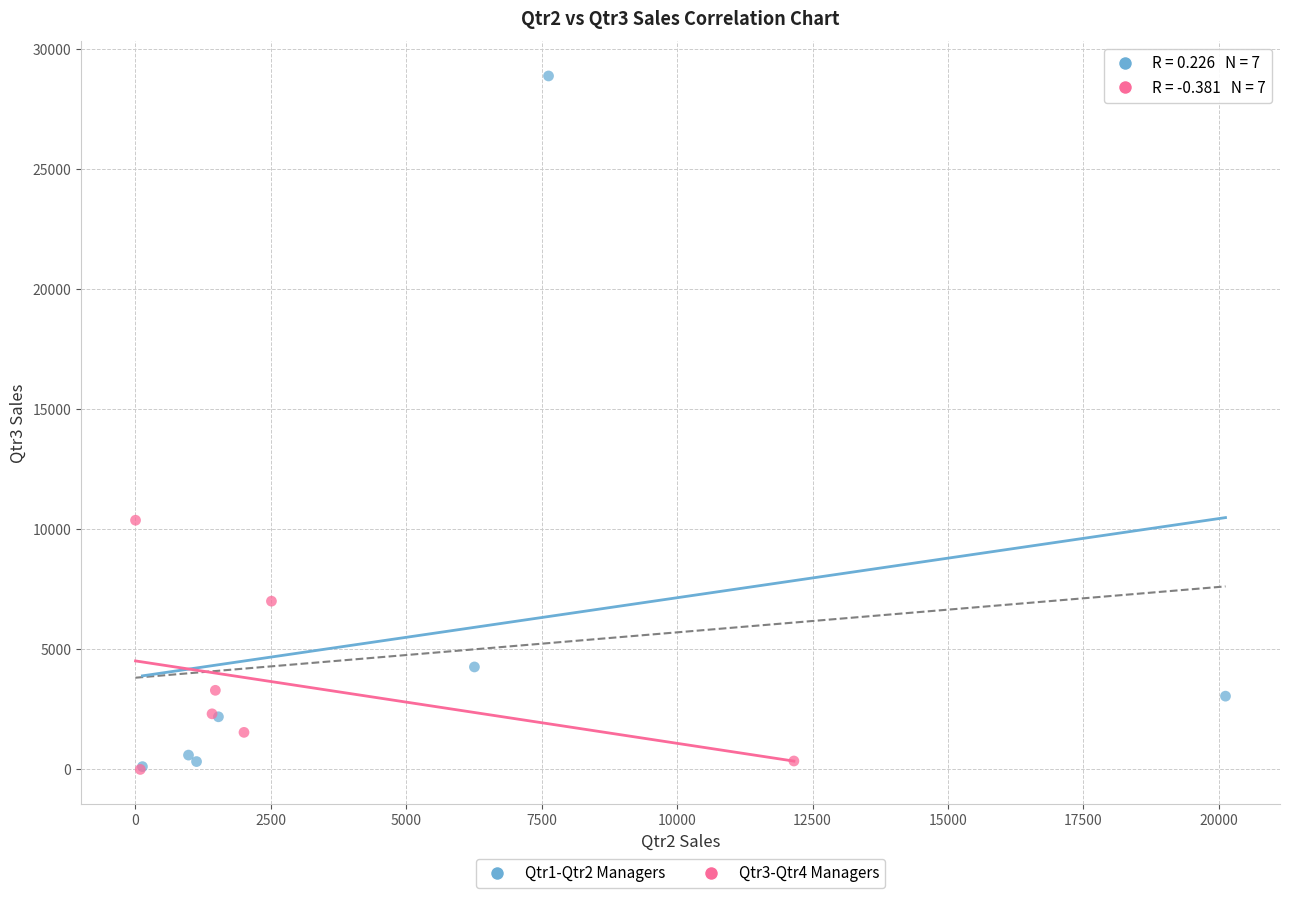

What are all the series names shown in the legend?

Qtr1-Qtr2 Managers, Qtr3-Qtr4 Managers